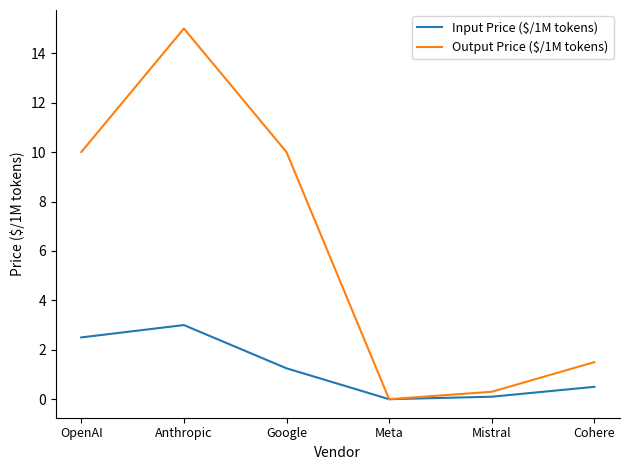

Read the Input Price ($/1M tokens) value at Cohere.

0.5